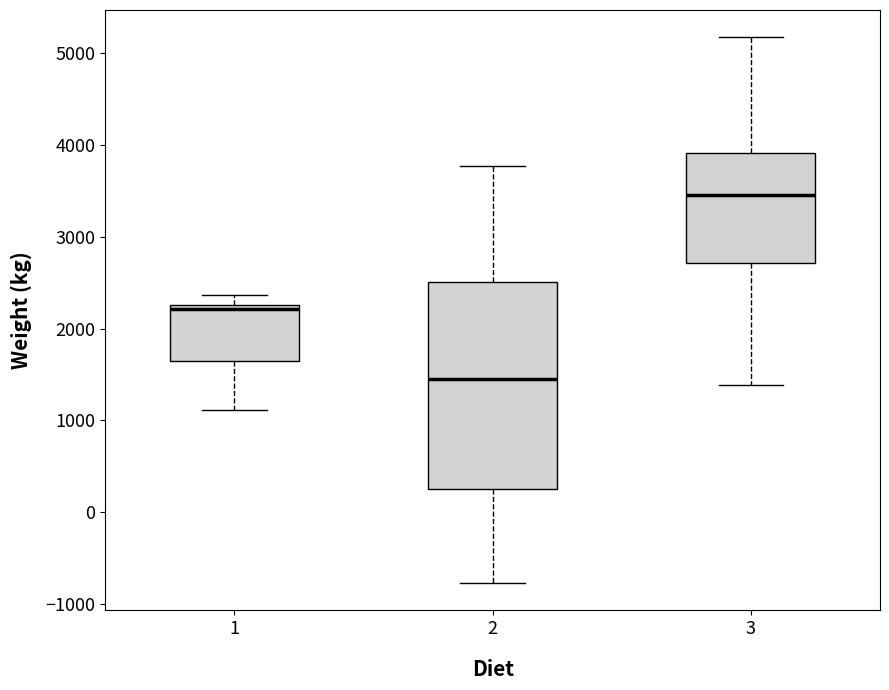

Reading left to right, transcribe this box plot: for each box, give where its median line is, the range the box spans, and where its two whiskers end, as read against the y-axis. The values are not printed on the chart, so give them approximately, as read against the axis.

1: median 2200, box 1700 to 2300, whiskers 1100 to 2400
2: median 1500, box 300 to 2500, whiskers -800 to 3800
3: median 3500, box 2700 to 3900, whiskers 1400 to 5200